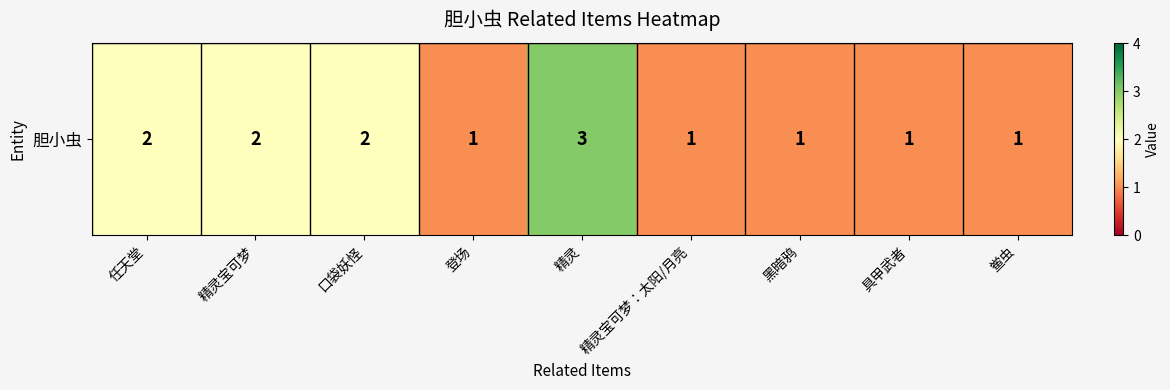

What is the difference between the values at 黑暗鸦 and 精灵?

2